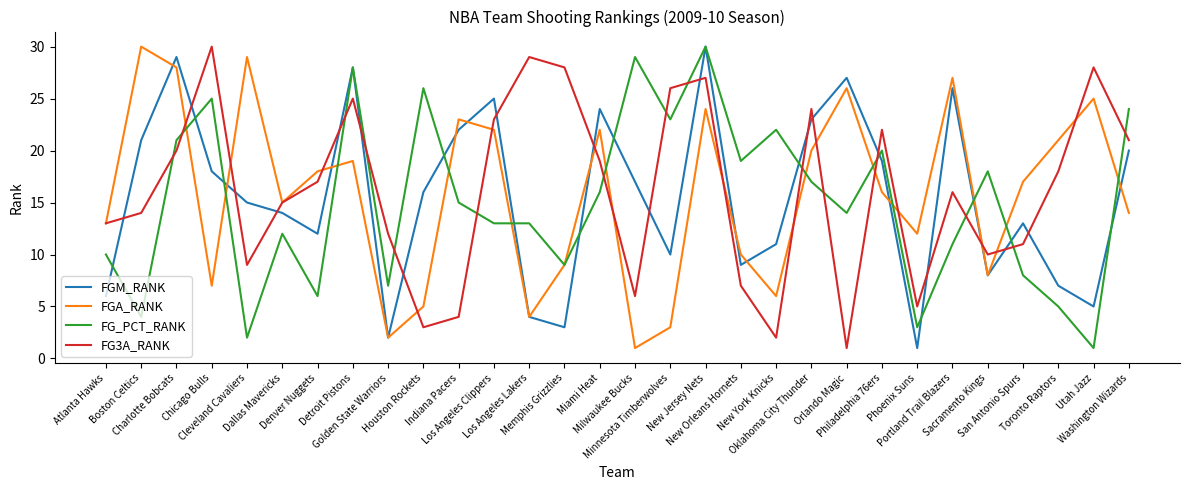

How many data points in FGM_RANK are less than 16?

15